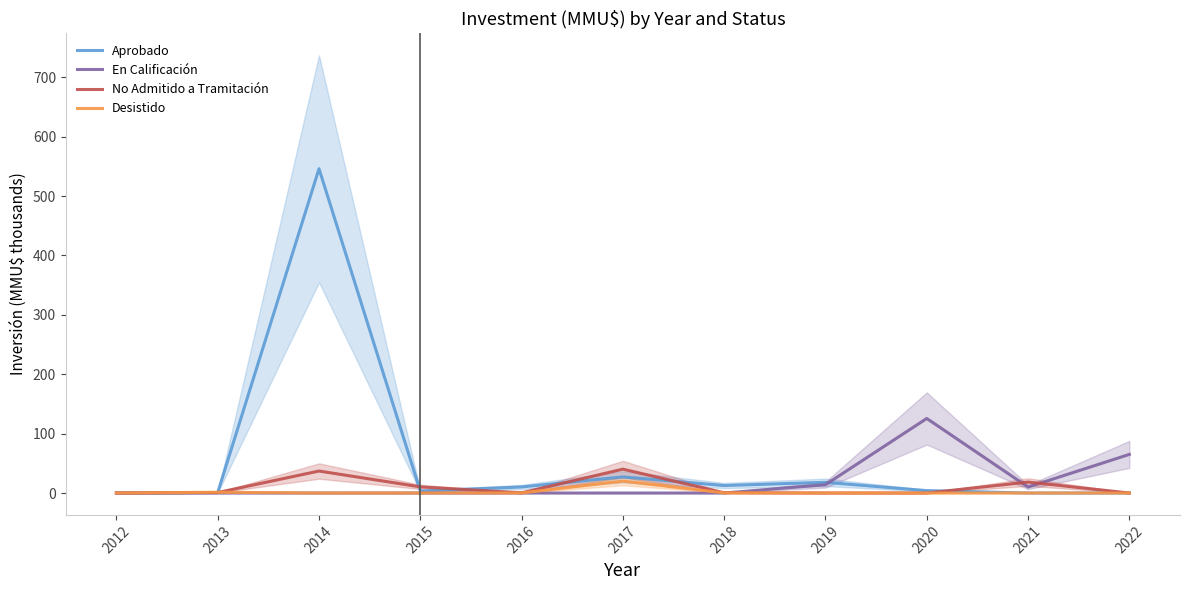

How many series are shown in this chart?

4